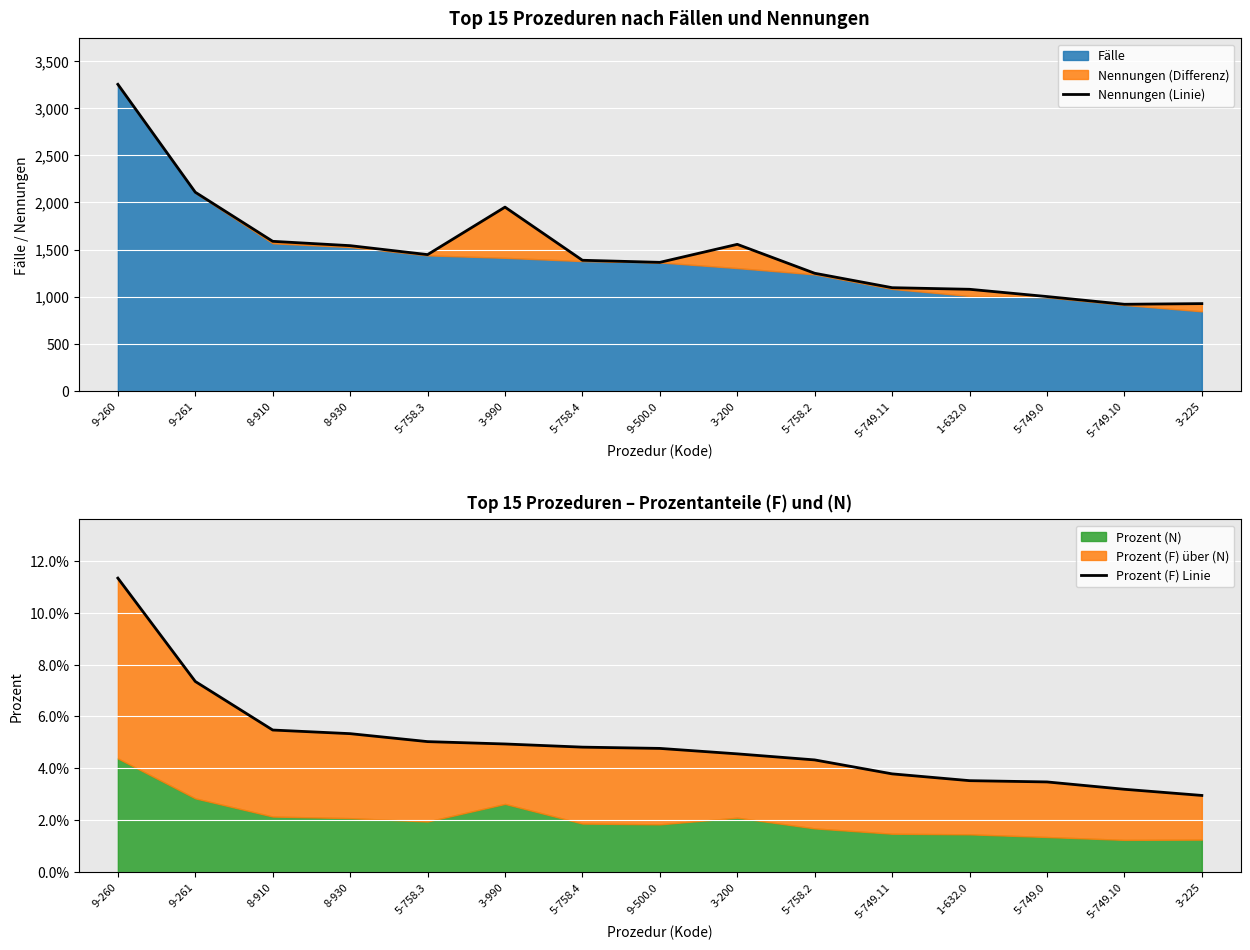

True or false: Nennungen (Linie) has more than 2 points higher than both neighbors.

False